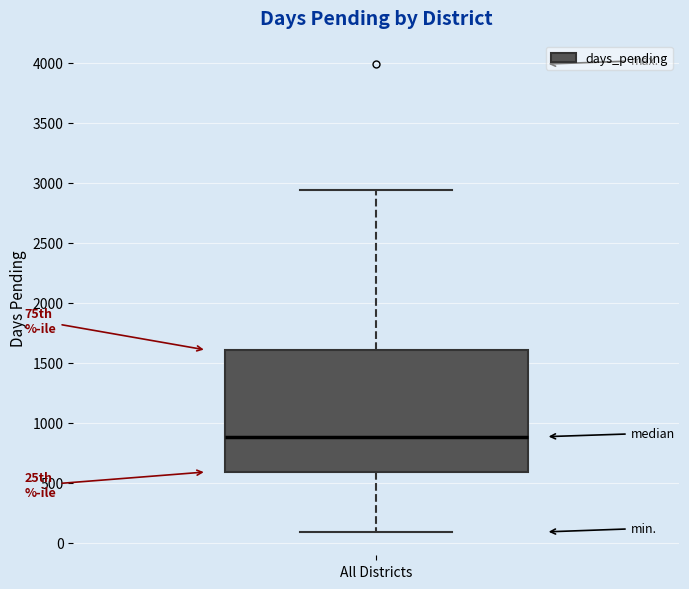

Where is the lower edge of the box for All Districts on the y-axis? The values are not printed on the chart, so give them approximately, as read against the axis.

600